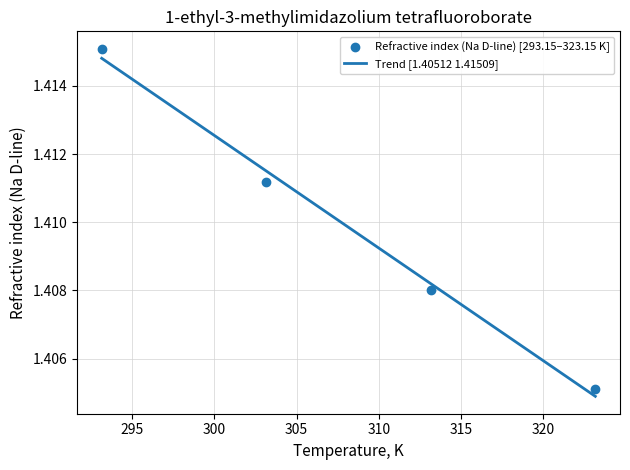

Approximately how many times larger is the value at 323.15 compared to 303.15?

1.0